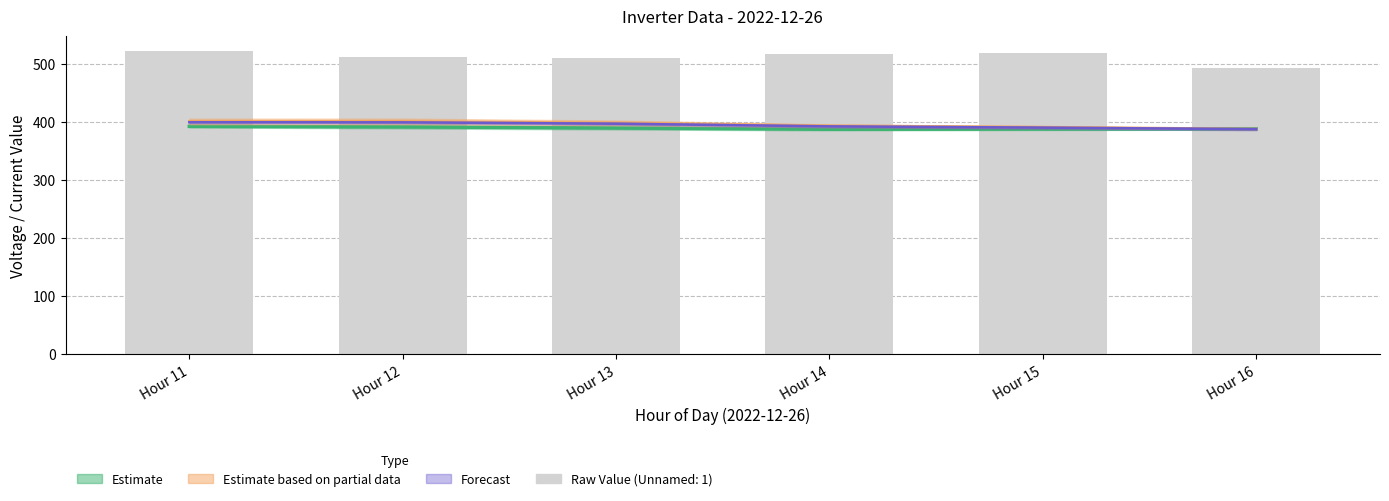

What is the approximate value of Unnamed: 3 at Hour 11?

399.0